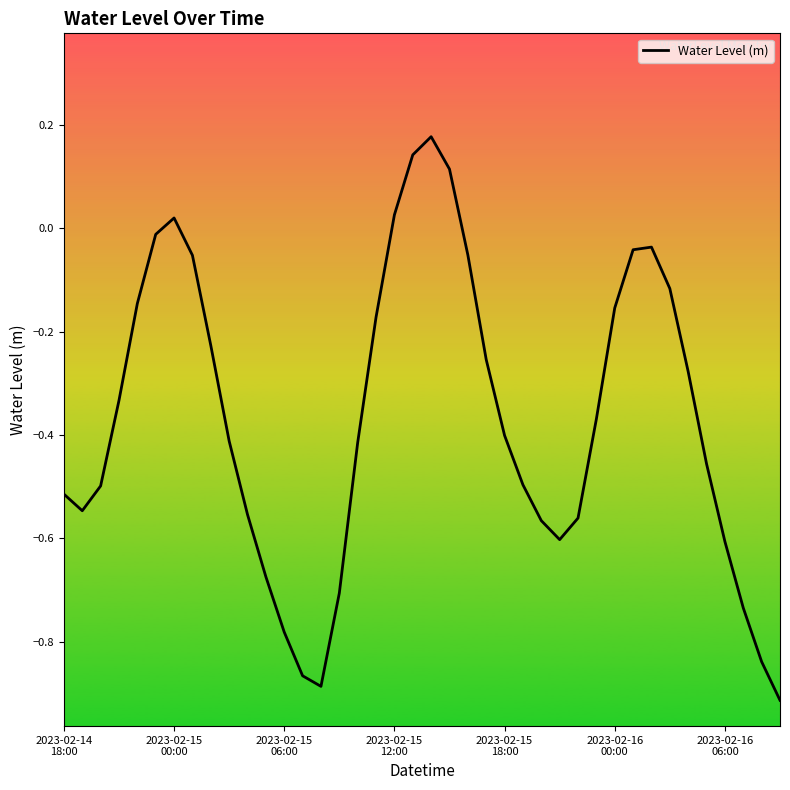

Does the chart display data point markers on the line(s)?

No